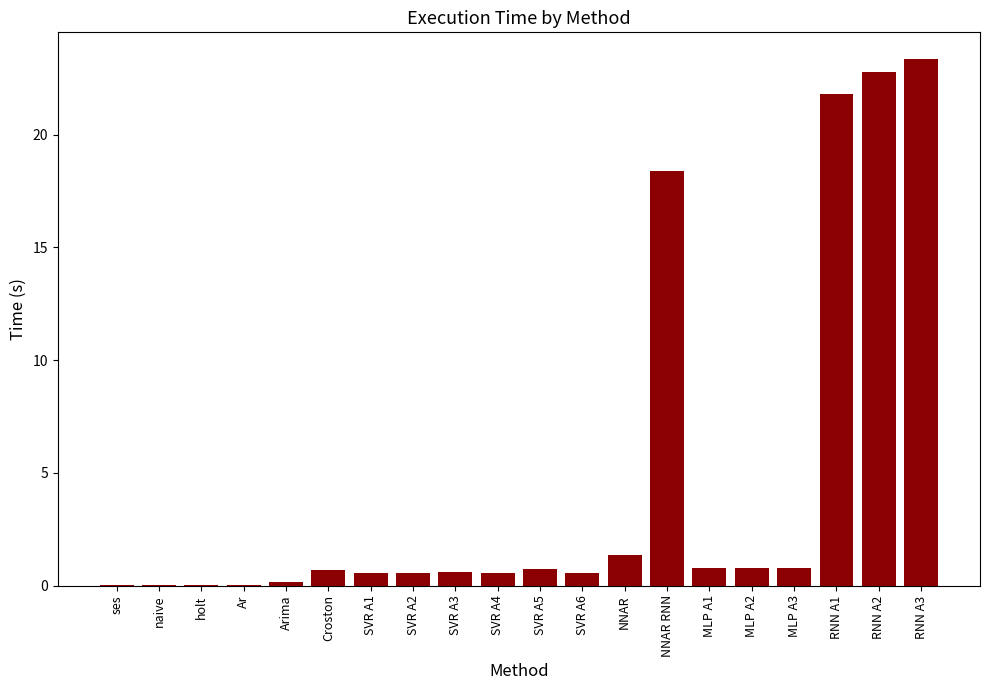

Which category has the highest value across all series?

RNN A3